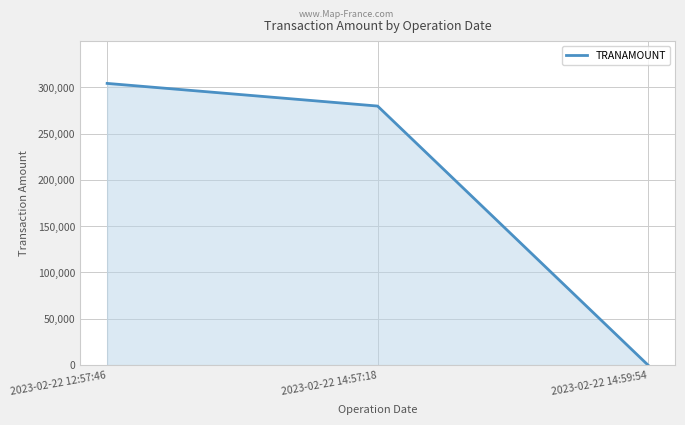

Where does the data first go above 279631?

2023-02-22 12:57:46